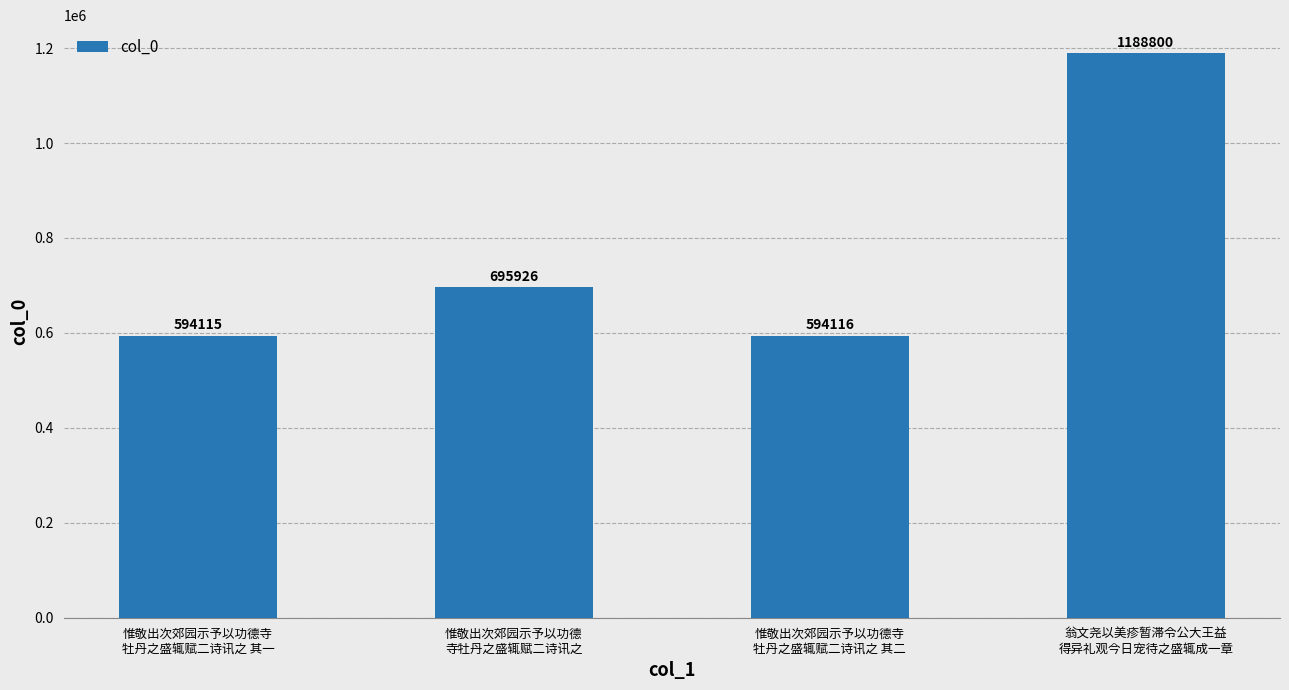

Where is the data nearest to the value 891457?

惟敬出次郊园示予以功德
寺牡丹之盛辄赋二诗讯之